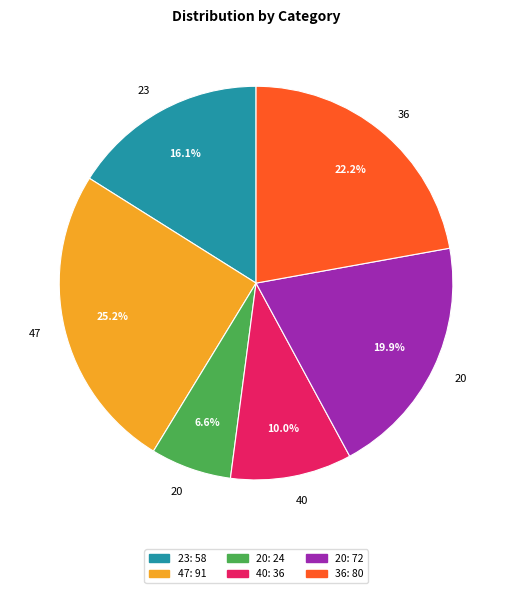

Is there any slice that represents more than half of the pie?

No